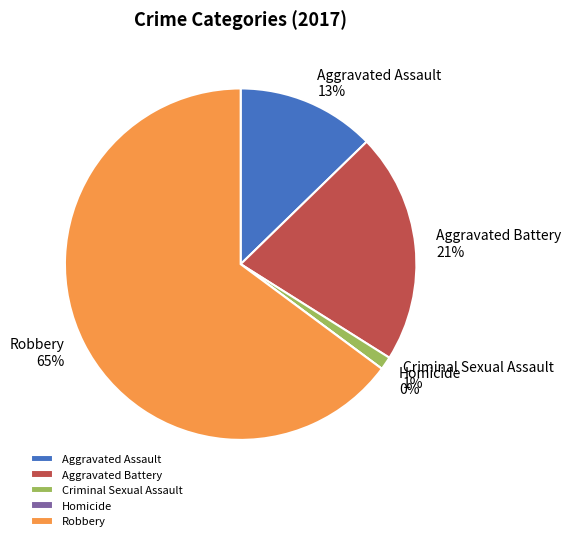

To the nearest percent, what percentage of the pie is Aggravated Assault?

13%